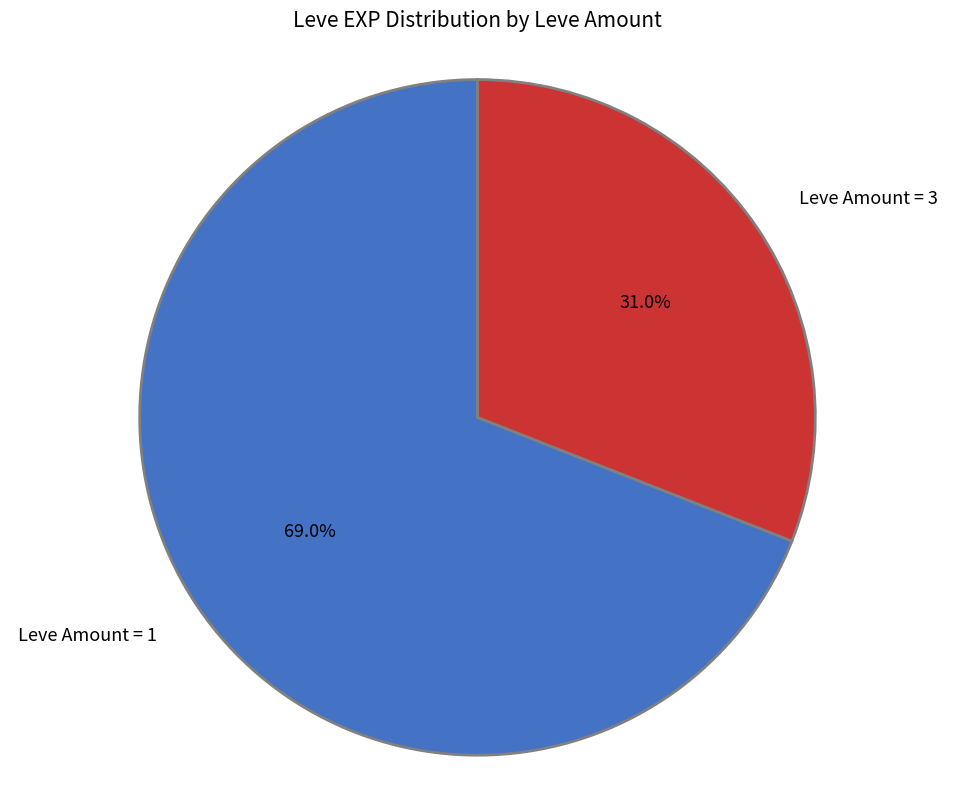

Does any single category account for the majority?

Yes